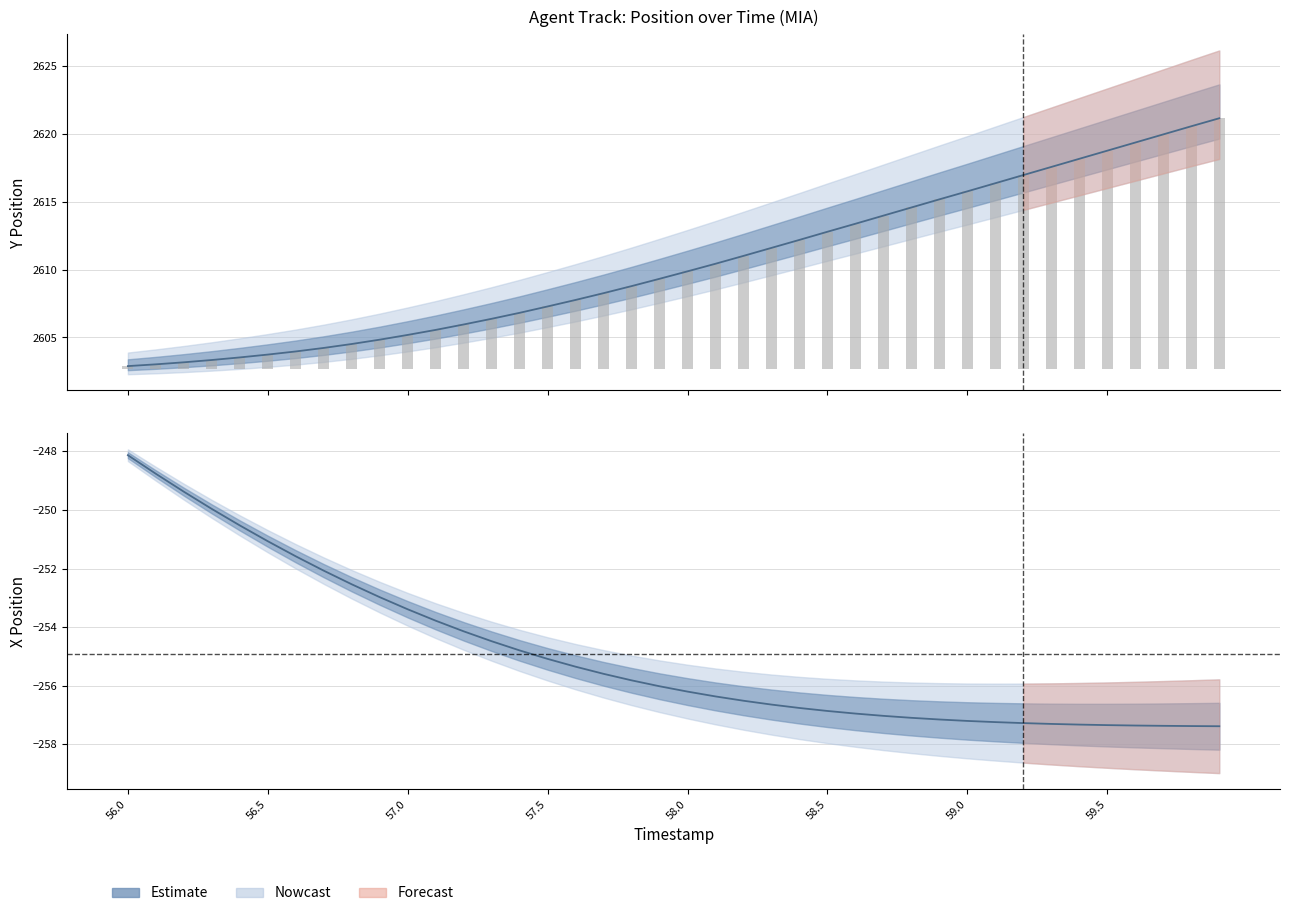

Which series has the largest total across all categories?

Y